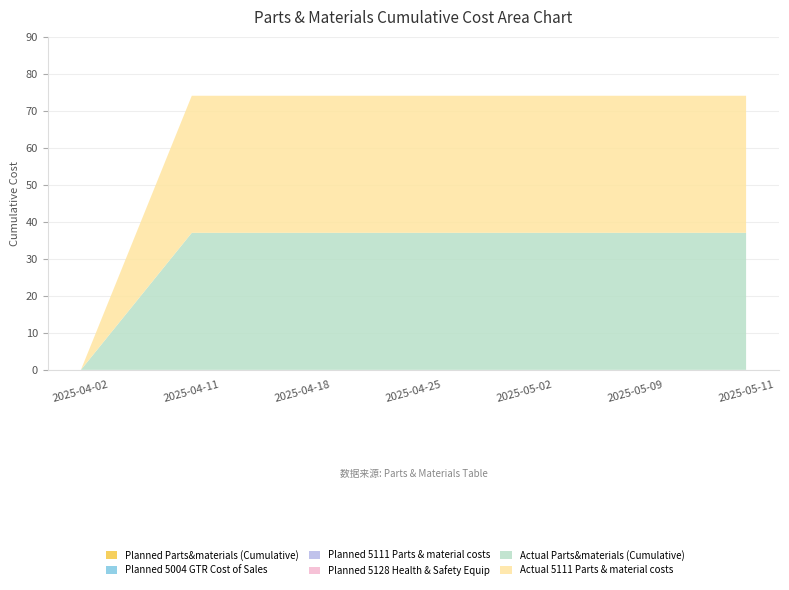

Reading left to right, what are all the values shown in this chart?

Planned Parts&materials (Cumulative): 0.0	0.0	0.0	0.0	0.0	0.0	0.0
Planned 5004 GTR Cost of Sales: 0.0	0.0	0.0	0.0	0.0	0.0	0.0
Planned 5111 Parts & material costs: 0.0	0.0	0.0	0.0	0.0	0.0	0.0
Planned 5128 Health & Safety Equip: 0.0	0.0	0.0	0.0	0.0	0.0	0.0
Actual Parts&materials (Cumulative): 0.0	37.0	37.0	37.0	37.0	37.0	37.0
Actual 5111 Parts & material costs: 0.0	37.0	37.0	37.0	37.0	37.0	37.0